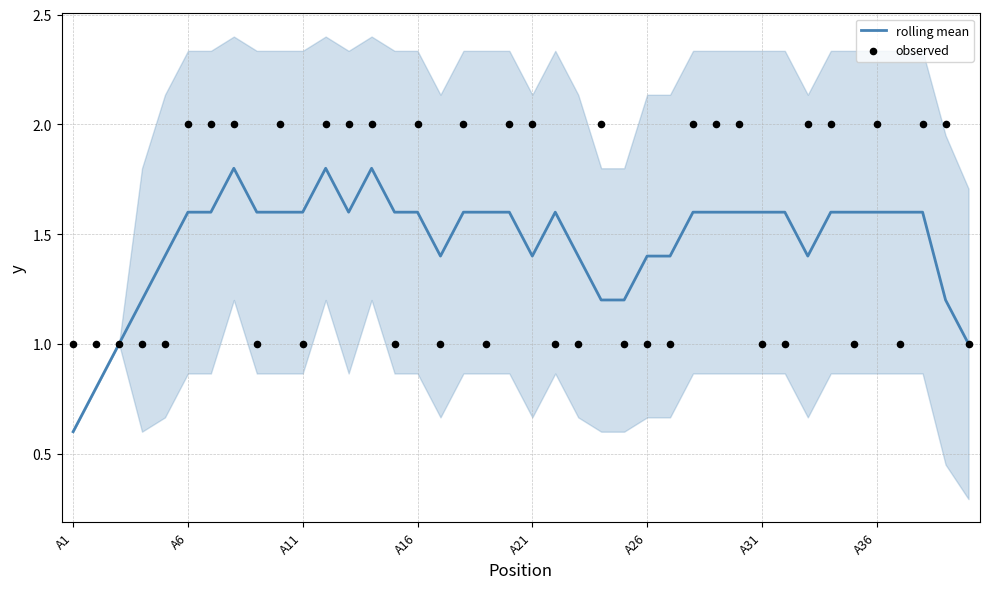

Which series has the largest Y range (max minus min)?

rolling mean